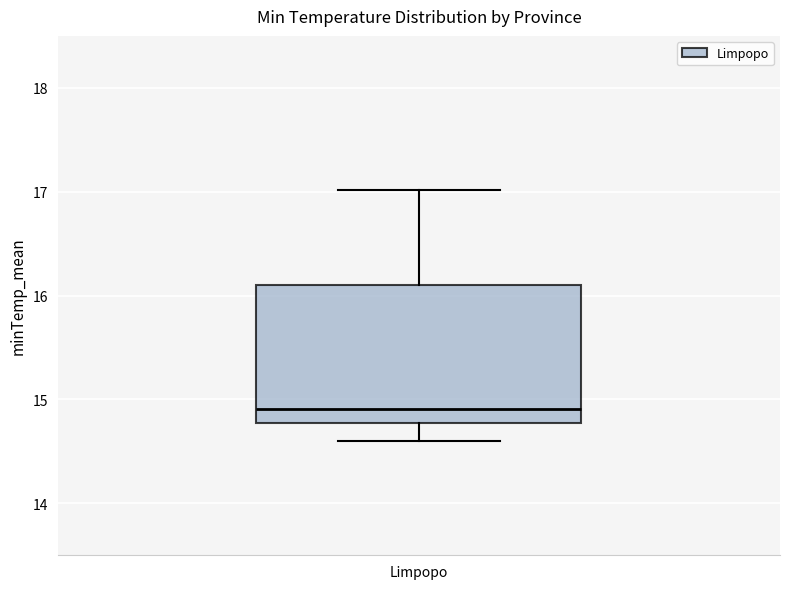

Read this box plot against the y-axis: the position of the median line, the range covered by the box, and the ends of both whiskers. The values are not printed on the chart, so give them approximately, as read against the axis.

median 14.9, box 14.8 to 16.1, whiskers 14.6 to 17.0